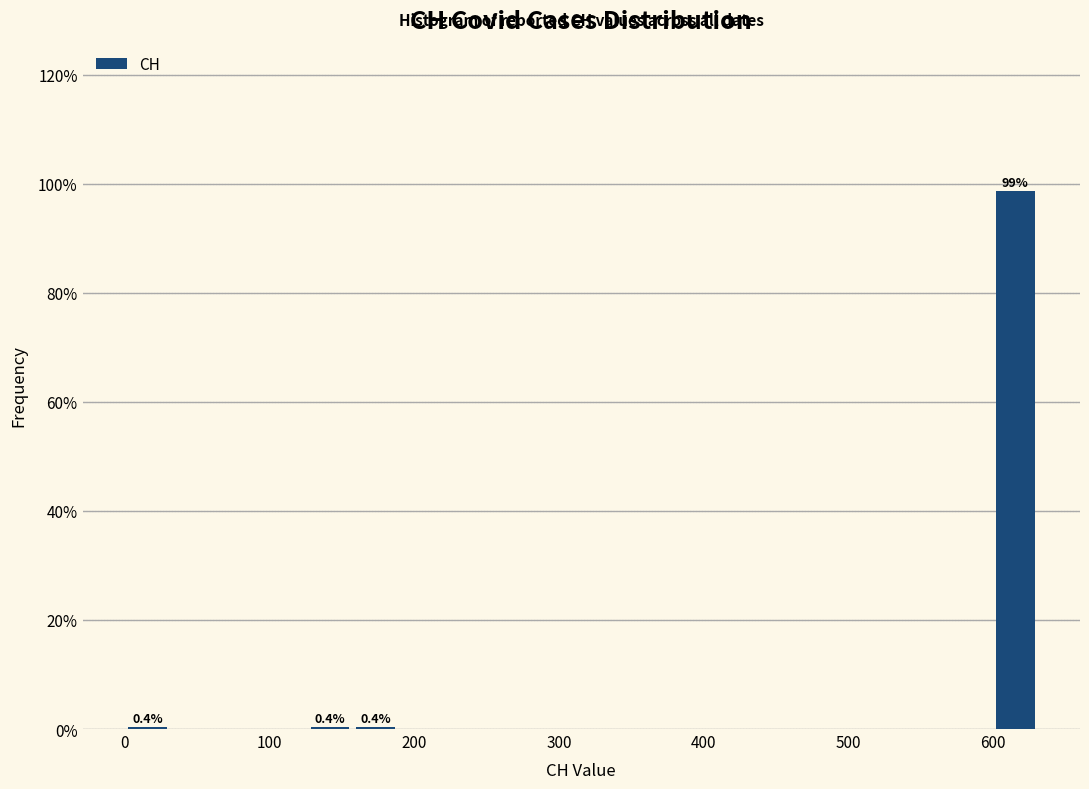

Read against the x-axis, roughly where is the centre of the tallest bar?

620